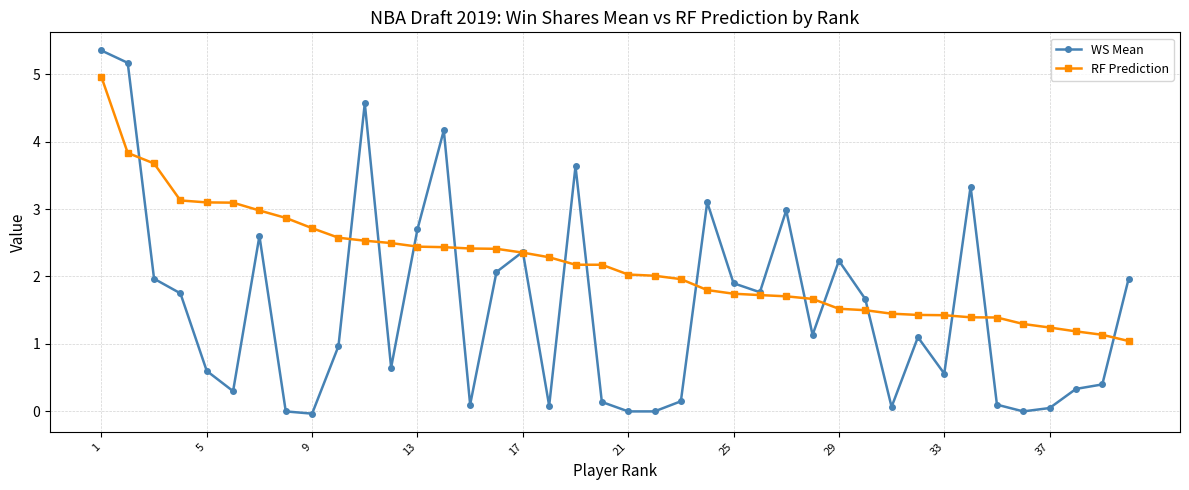

True or false: WS Mean and RF Prediction cross at least once.

True